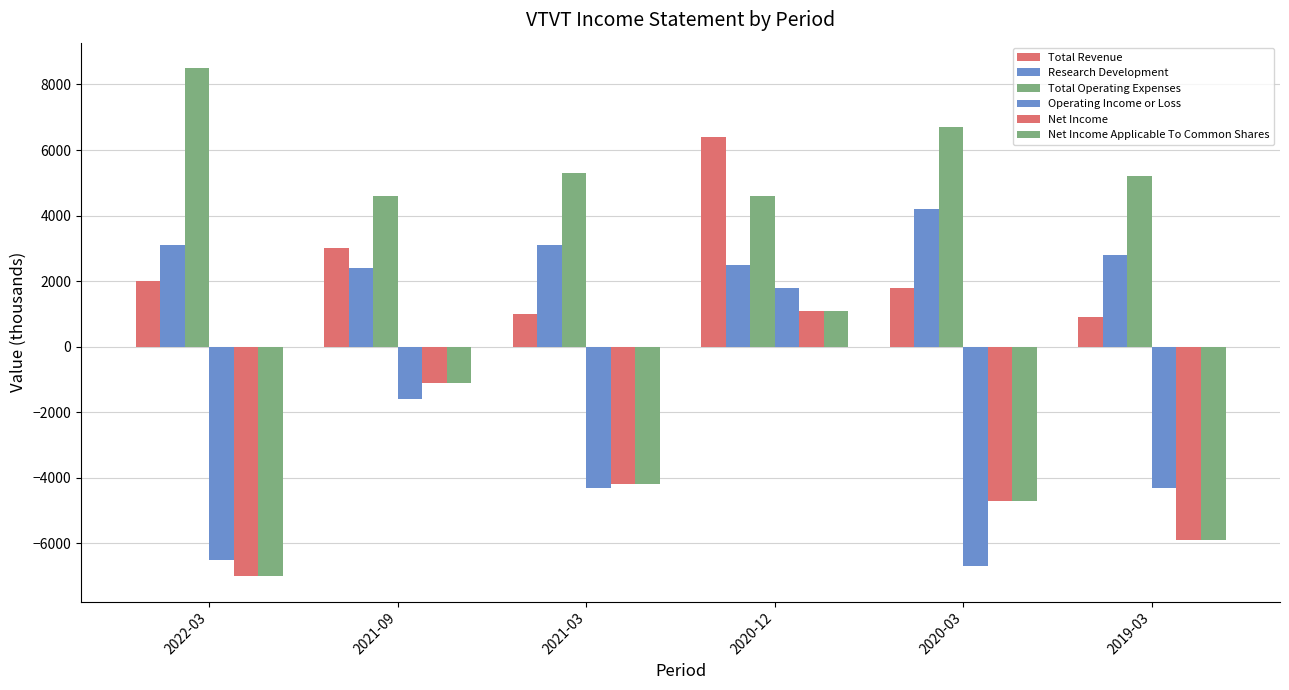

Reading left to right, list all the values displayed in this chart.

Total Revenue: 2022-03=2000	2021-09=3000	2021-03=1000	2020-12=6400	2020-03=1800	2019-03=900
Research Development: 2022-03=3100	2021-09=2400	2021-03=3100	2020-12=2500	2020-03=4200	2019-03=2800
Total Operating Expenses: 2022-03=8500	2021-09=4600	2021-03=5300	2020-12=4600	2020-03=6700	2019-03=5200
Operating Income or Loss: 2022-03=-6500	2021-09=-1600	2021-03=-4300	2020-12=1800	2020-03=-6700	2019-03=-4300
Net Income: 2022-03=-7000	2021-09=-1100	2021-03=-4200	2020-12=1100	2020-03=-4700	2019-03=-5900
Net Income Applicable To Common Shares: 2022-03=-7000	2021-09=-1100	2021-03=-4200	2020-12=1100	2020-03=-4700	2019-03=-5900